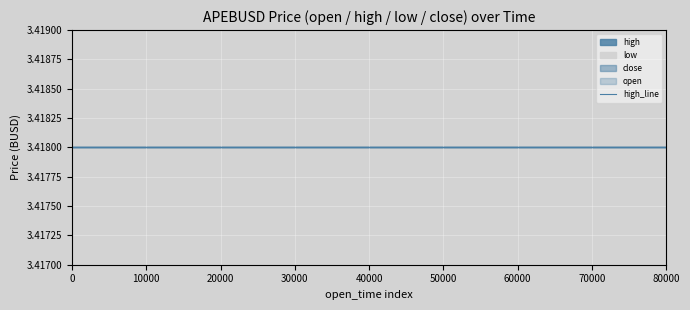

Which series has the largest total across all categories?

open